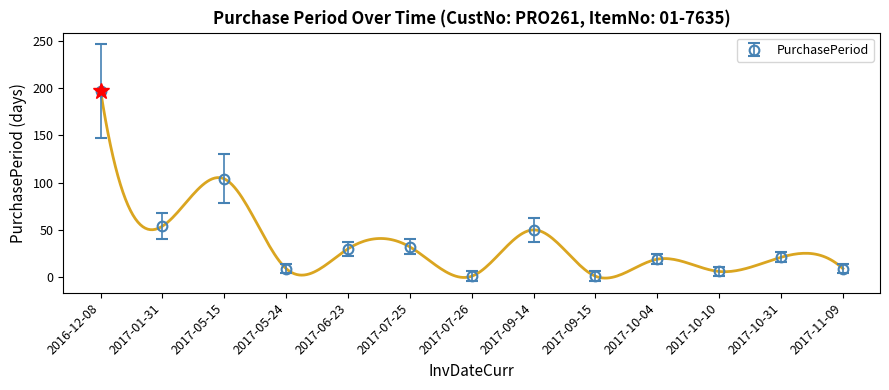

True or false: the data shows 6 at 2017-05-24.

False